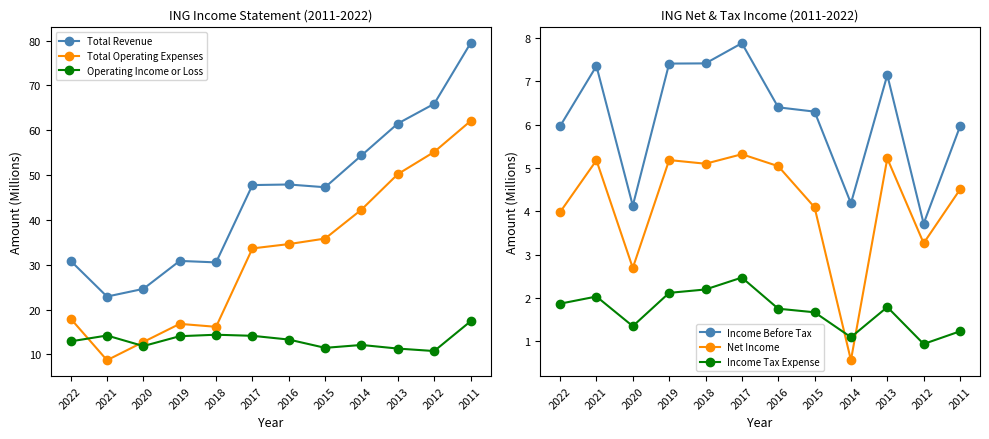

What is the smallest value displayed?

0.6